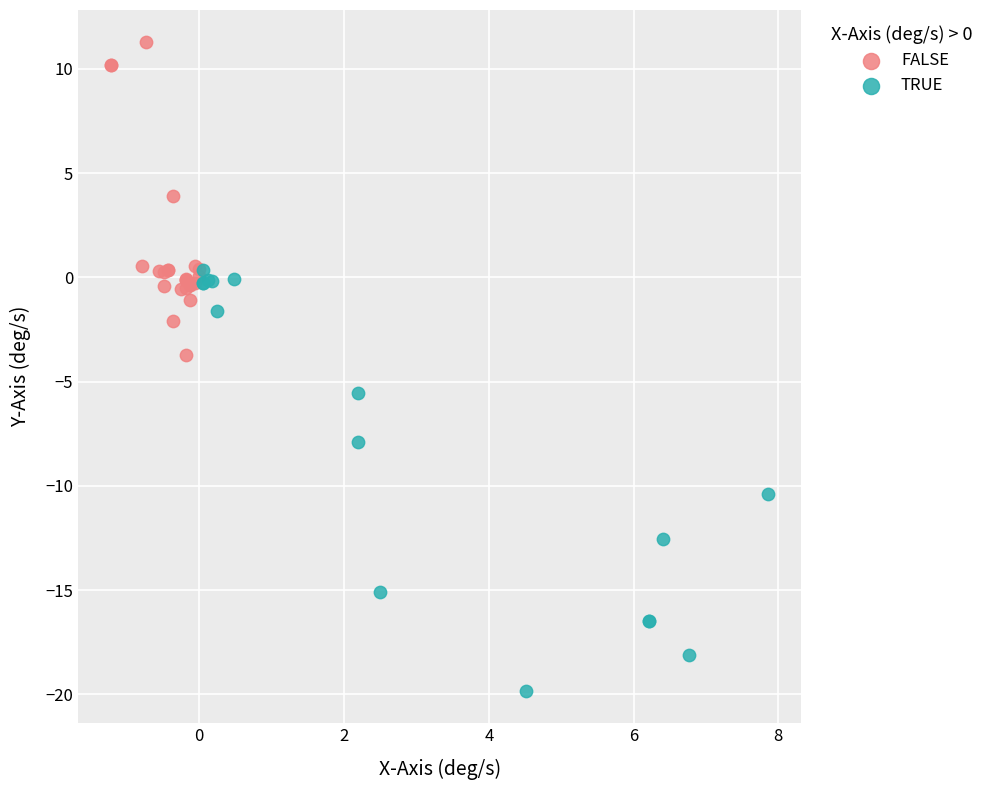

Which series has the widest spread of Y values?

TRUE